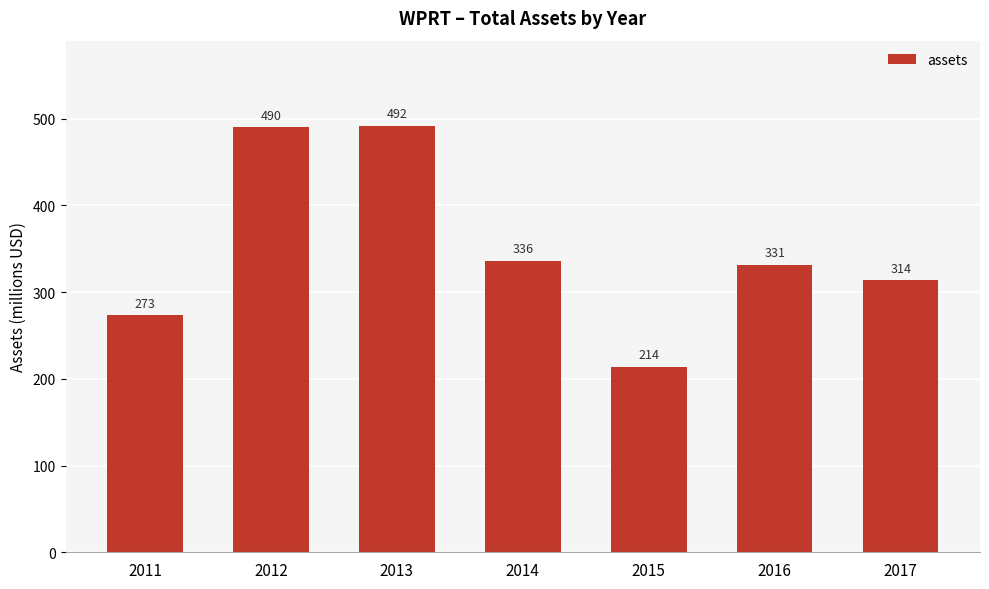

What is the difference between the second highest and second lowest values?

216.7